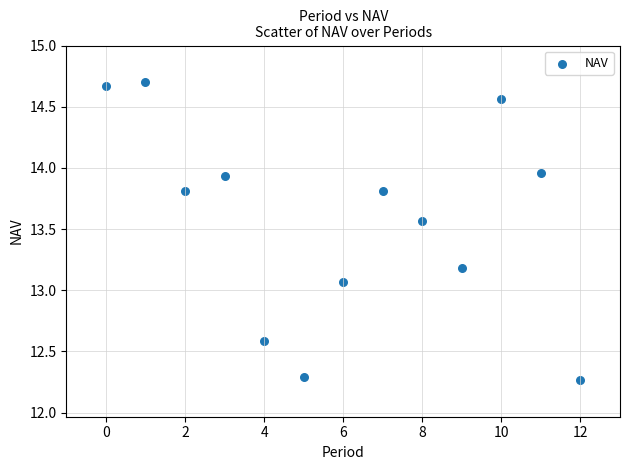

What is the range of Y values (max minus min)?

2.4